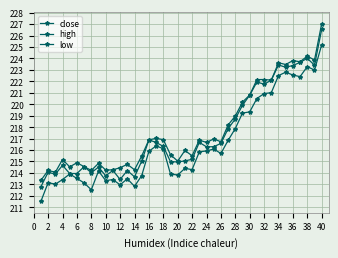

True or false: low and close intersect in this chart.

False